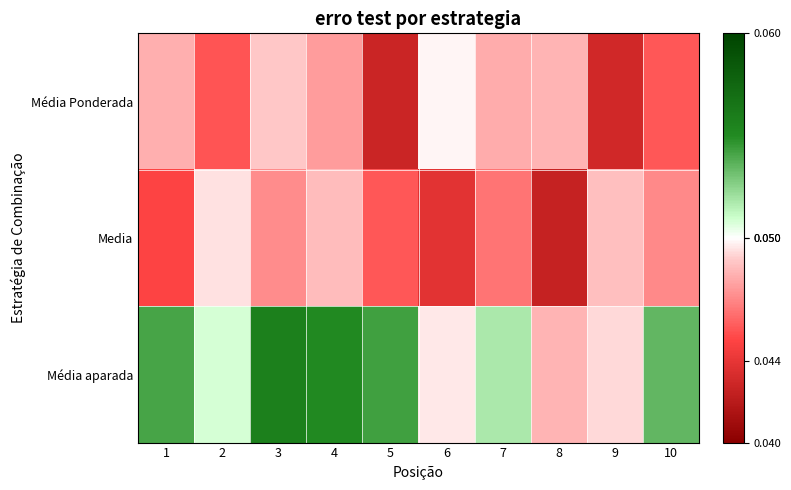

Between 10 and 2, which is larger?

10